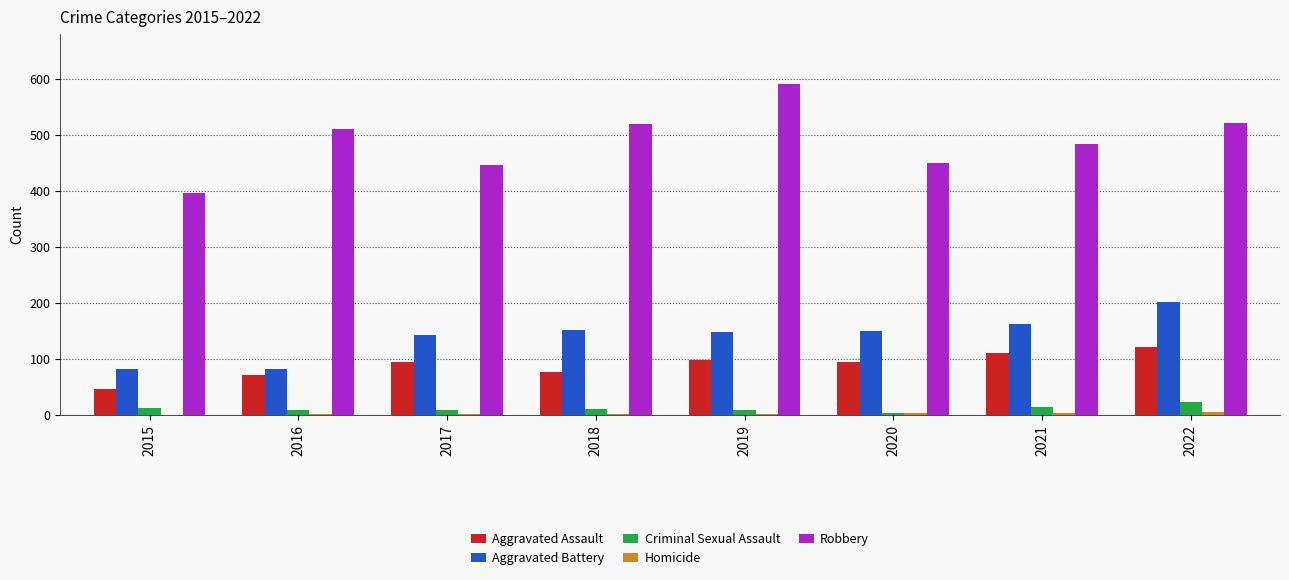

Are the bars horizontal?

No